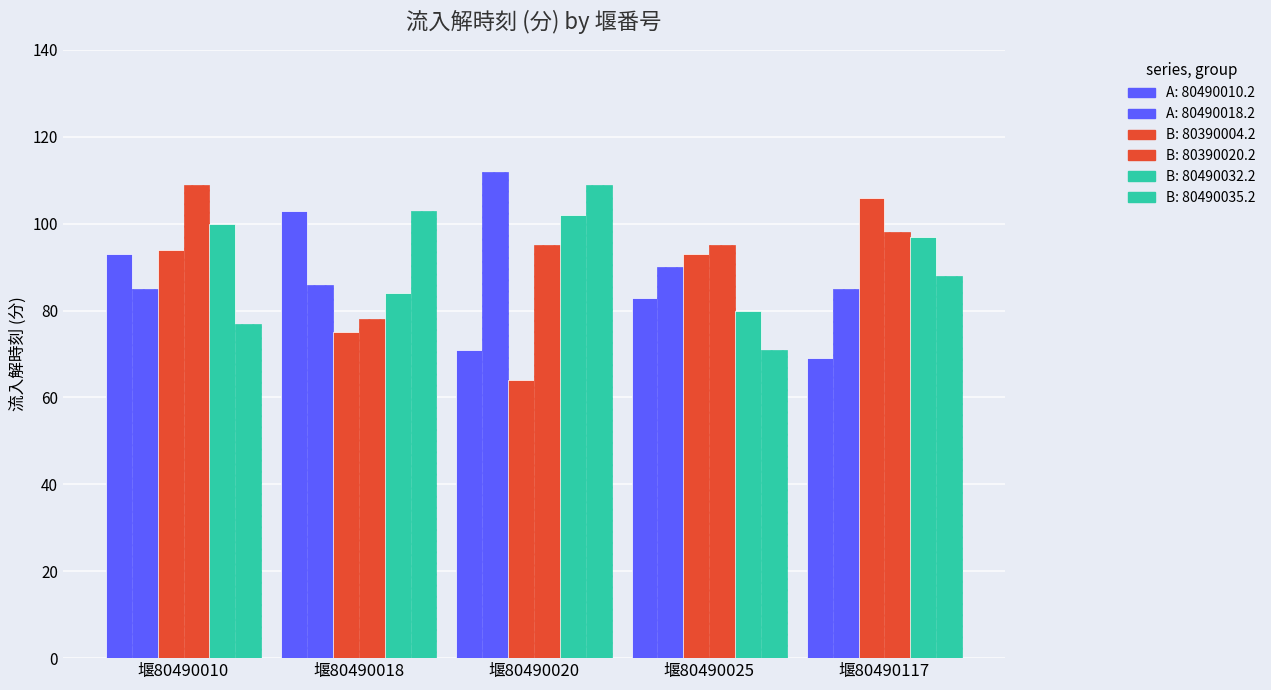

List the labels in order of B: 80490032.2 value, smallest first.

堰80490025, 堰80490018, 堰80490117, 堰80490010, 堰80490020